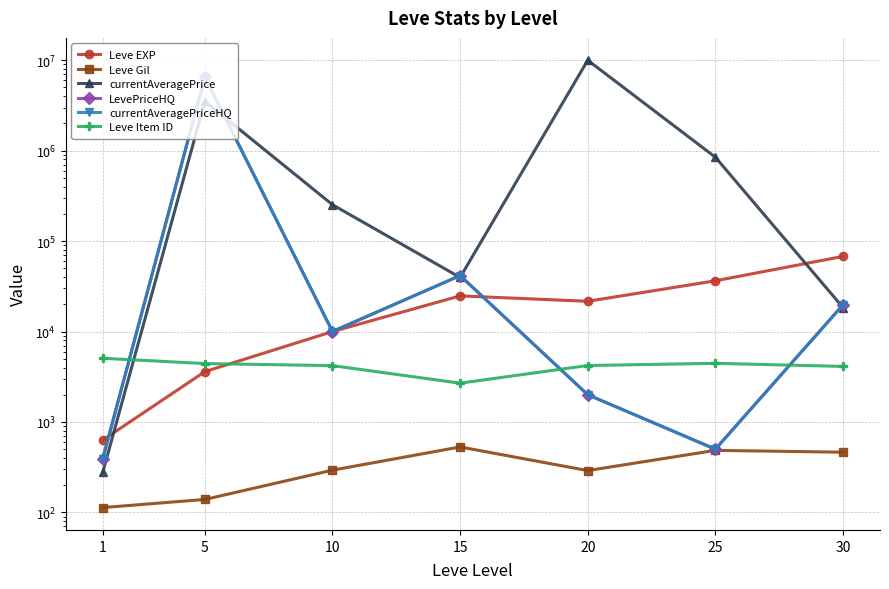

Reading left to right, what are all the values shown in this chart?

Leve EXP: 1=630.0	5=3600.0	10=9990.0	15=24790.0	20=21600.0	25=36390.0	30=67730.0
Leve Gil: 1=113.0	5=139.0	10=293.0	15=529.0	20=290.0	25=485.0	30=463.0
currentAveragePrice: 1=276.4	5=3511133.2	10=252663.8	15=39629.3	20=10000000.0	25=847239.5	30=18437.4
LevePriceHQ: 1=391.4	5=6500250.0	10=10005.0	15=41555.2	20=2000.0	25=500.0	30=19719.4
currentAveragePriceHQ: 1=391.4	5=6500250.0	10=10005.0	15=41555.2	20=2000.0	25=500.0	30=19719.4
Leve Item ID: 1=5062.0	5=4422.0	10=4198.0	15=2685.0	20=4209.0	25=4450.0	30=4113.0